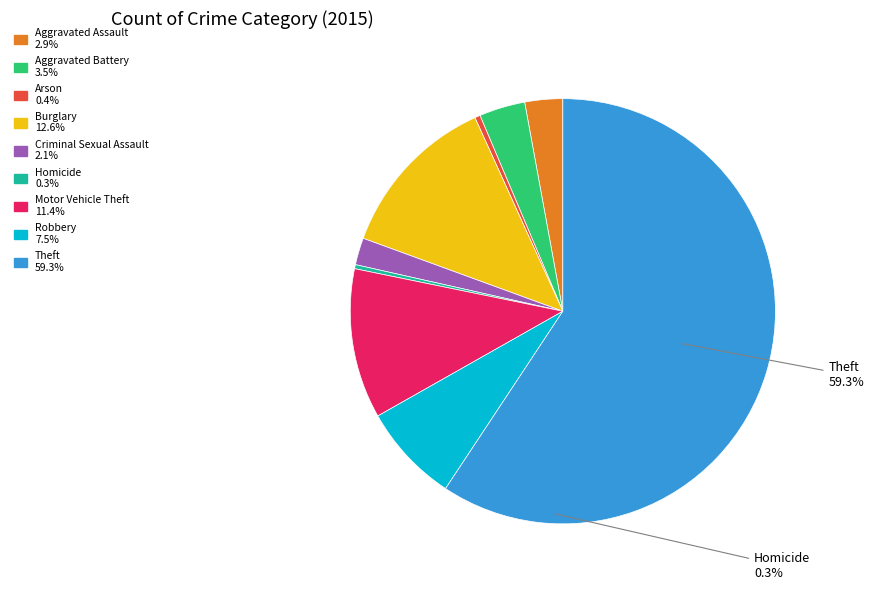

To the nearest percent, what is the average slice percentage?

11%